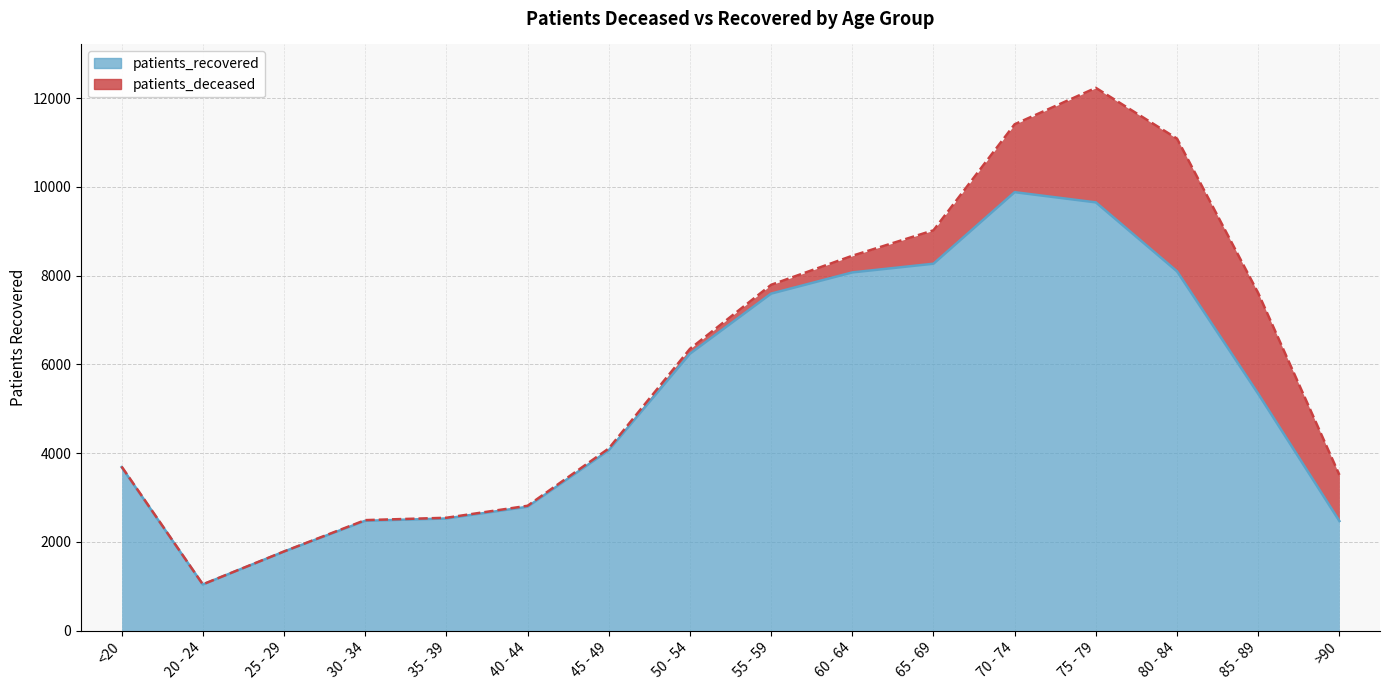

At which label is the value closest to 5460?

85 - 89